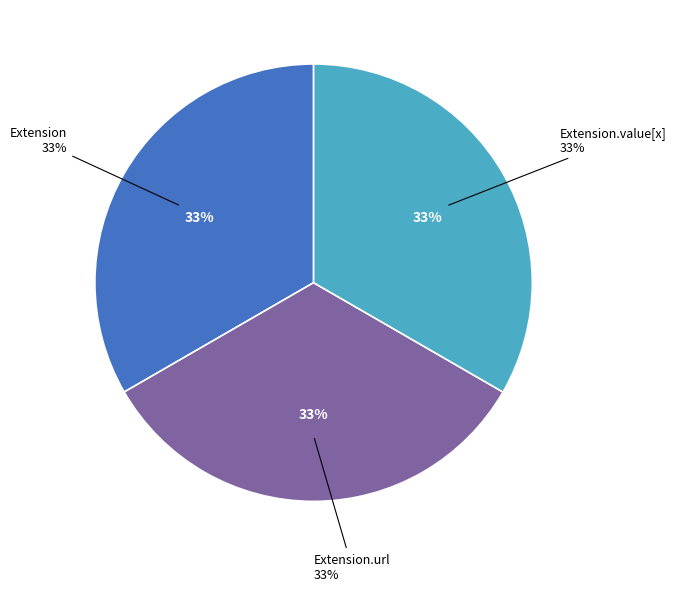

Combined, what portion of the pie is Extension and Extension.url?

66.7%